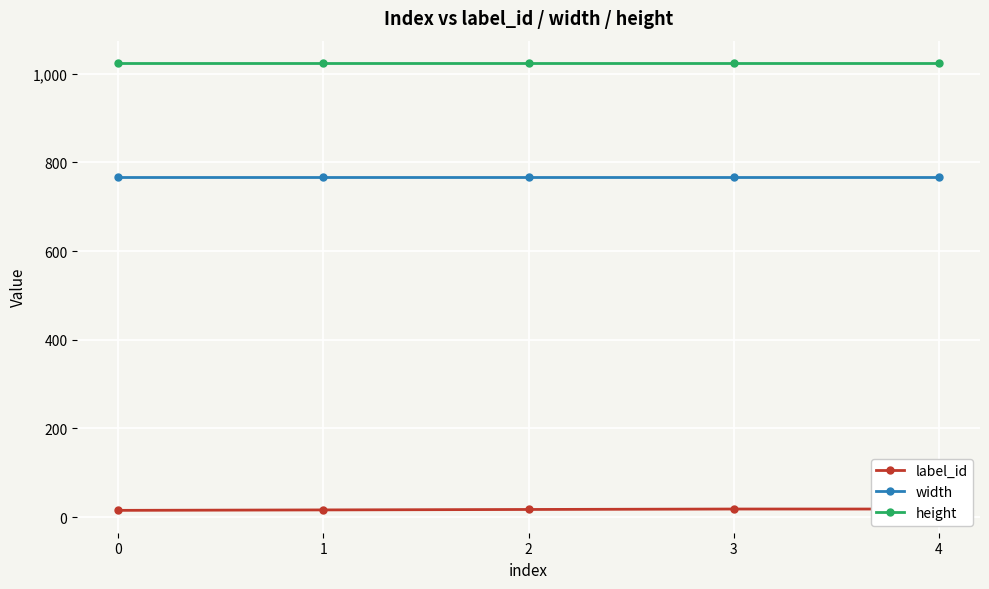

Rank the series by their maximum value, from lowest to highest.

label_id, width, height